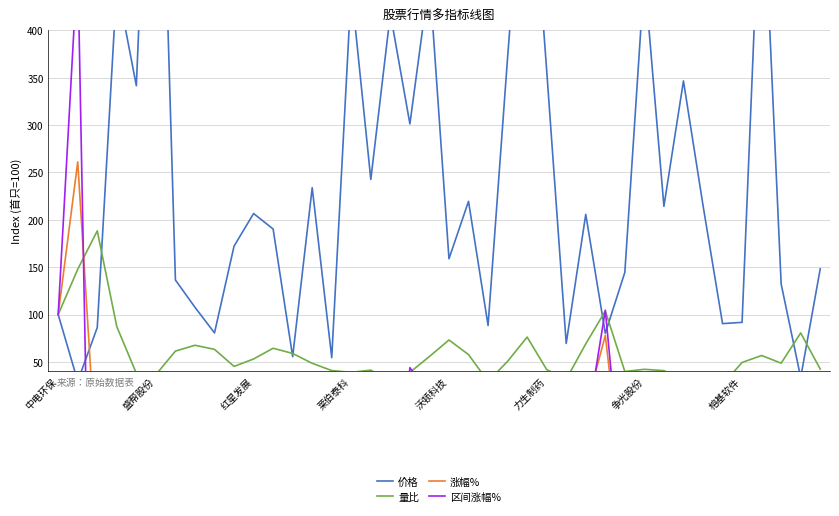

How many negative values does the 区间涨幅% series have?

33